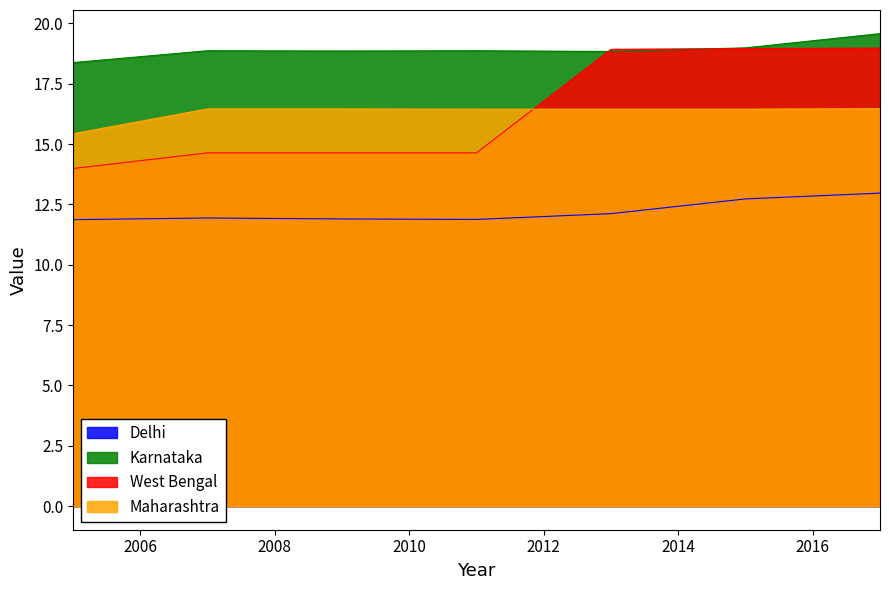

The value of Delhi at 2011 is 20.2. True or false?

False